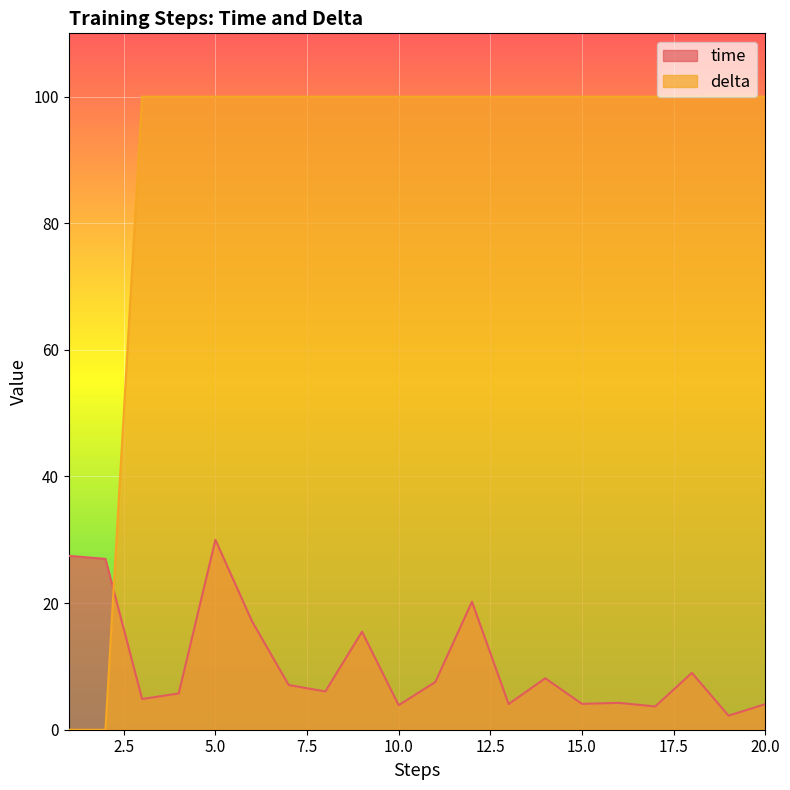

Count the number of categories in the chart.

20